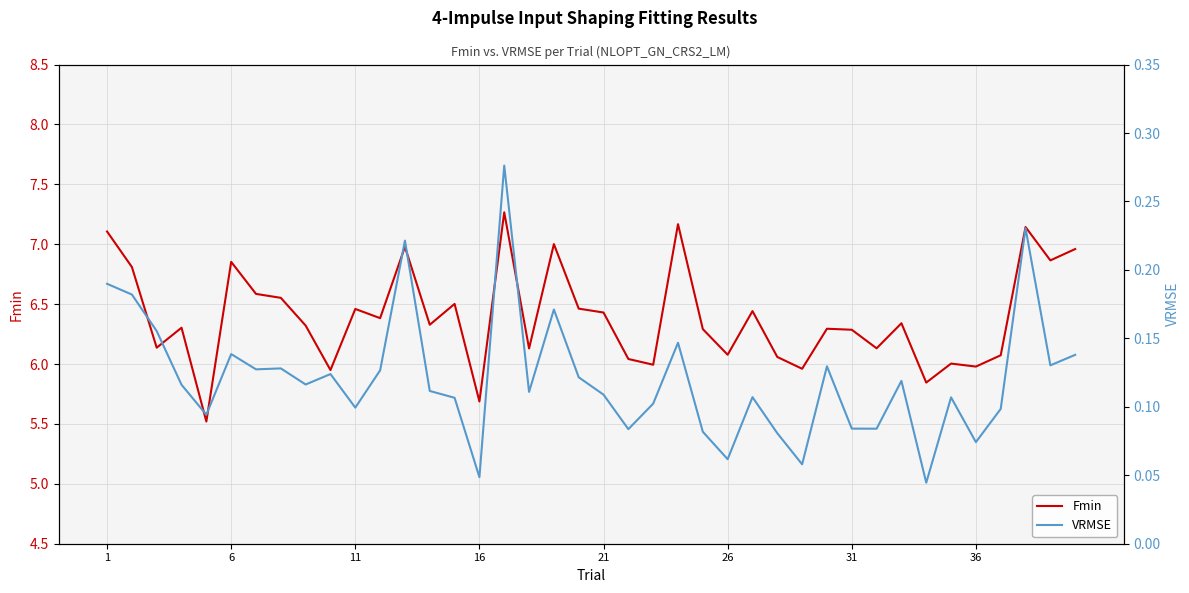

The Fmin series shows 5.7 at 16. True or false?

True